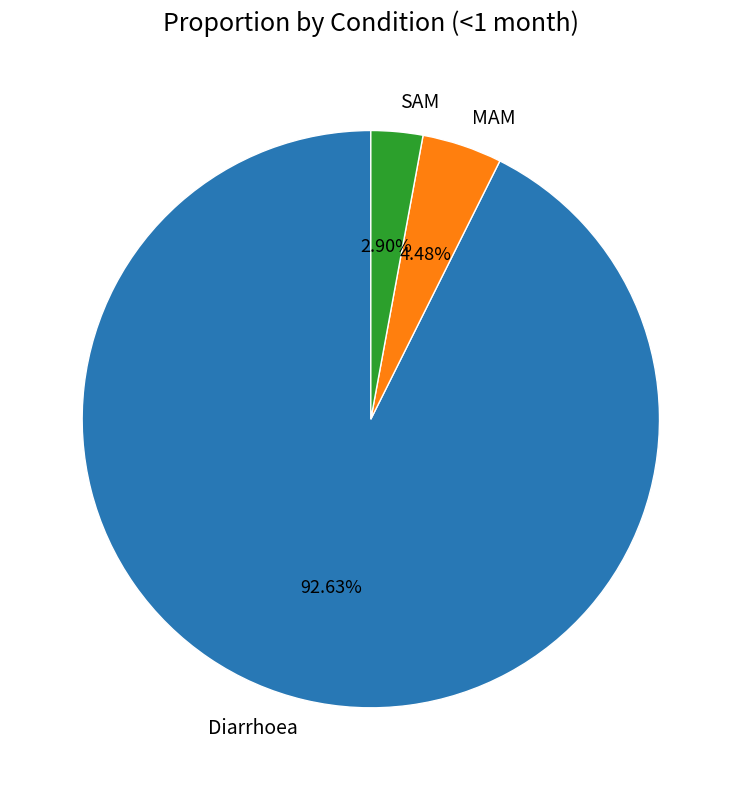

What portion of the pie excludes Diarrhoea?

7.4%